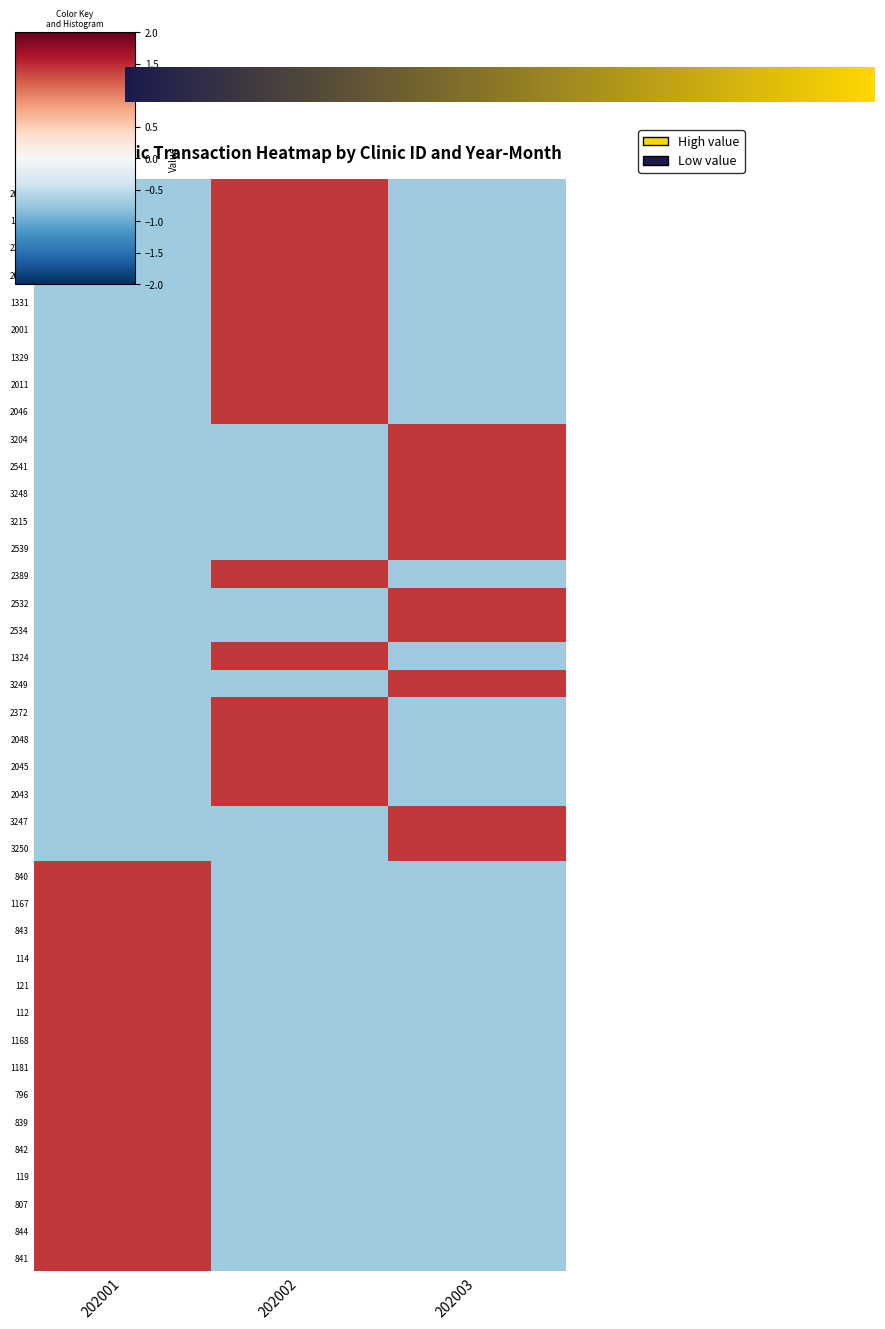

Reading left to right, extract all data points from this chart.

112: 1.4	-0.7	-0.7
114: 1.4	-0.7	-0.7
119: 1.4	-0.7	-0.7
121: 1.4	-0.7	-0.7
796: 1.4	-0.7	-0.7
807: 1.4	-0.7	-0.7
839: 1.4	-0.7	-0.7
840: 1.4	-0.7	-0.7
841: 1.4	-0.7	-0.7
842: 1.4	-0.7	-0.7
843: 1.4	-0.7	-0.7
844: 1.4	-0.7	-0.7
1167: 1.4	-0.7	-0.7
1168: 1.4	-0.7	-0.7
1181: 1.4	-0.7	-0.7
1322: -0.7	1.4	-0.7
1324: -0.7	1.4	-0.7
1329: -0.7	1.4	-0.7
1331: -0.7	1.4	-0.7
2001: -0.7	1.4	-0.7
2011: -0.7	1.4	-0.7
2043: -0.7	1.4	-0.7
2044: -0.7	1.4	-0.7
2045: -0.7	1.4	-0.7
2046: -0.7	1.4	-0.7
2047: -0.7	1.4	-0.7
2048: -0.7	1.4	-0.7
2372: -0.7	1.4	-0.7
2373: -0.7	1.4	-0.7
2389: -0.7	1.4	-0.7
2532: -0.7	-0.7	1.4
2534: -0.7	-0.7	1.4
2539: -0.7	-0.7	1.4
2541: -0.7	-0.7	1.4
3204: -0.7	-0.7	1.4
3215: -0.7	-0.7	1.4
3247: -0.7	-0.7	1.4
3248: -0.7	-0.7	1.4
3249: -0.7	-0.7	1.4
3250: -0.7	-0.7	1.4